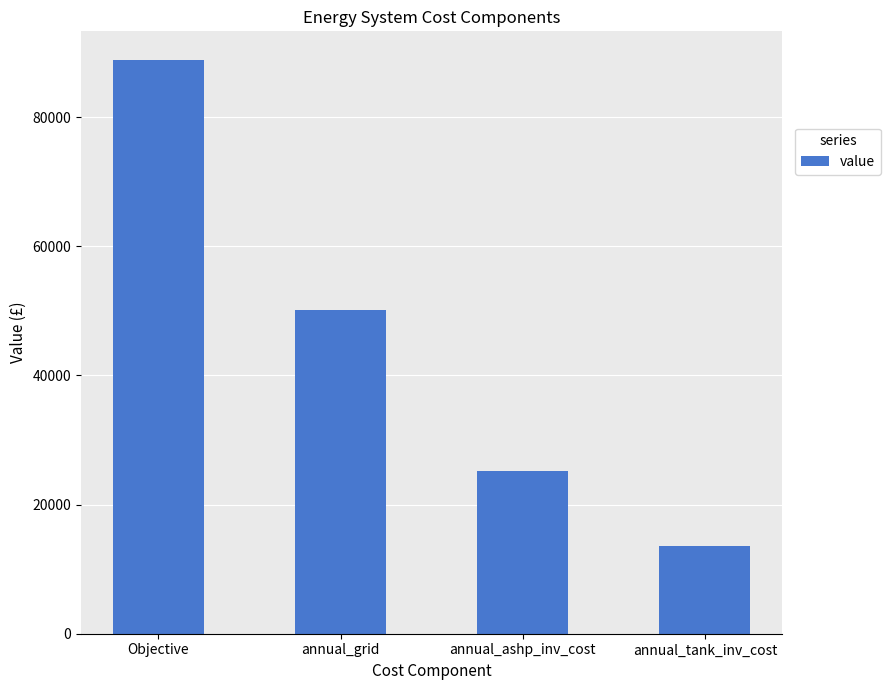

The value at annual_ashp_inv_cost is 25128.7. True or false?

True